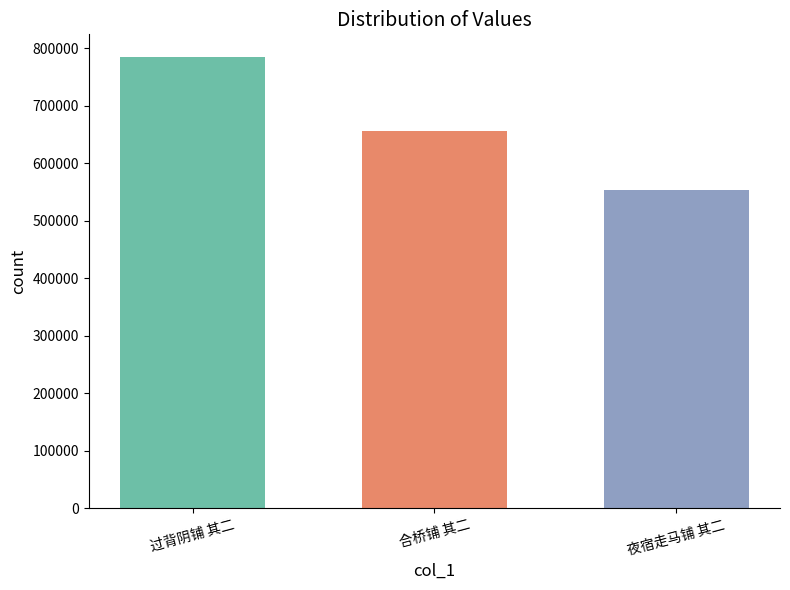

List the labels in order of value, smallest first.

夜宿走马铺 其二, 合桥铺 其二, 过背阴铺 其二